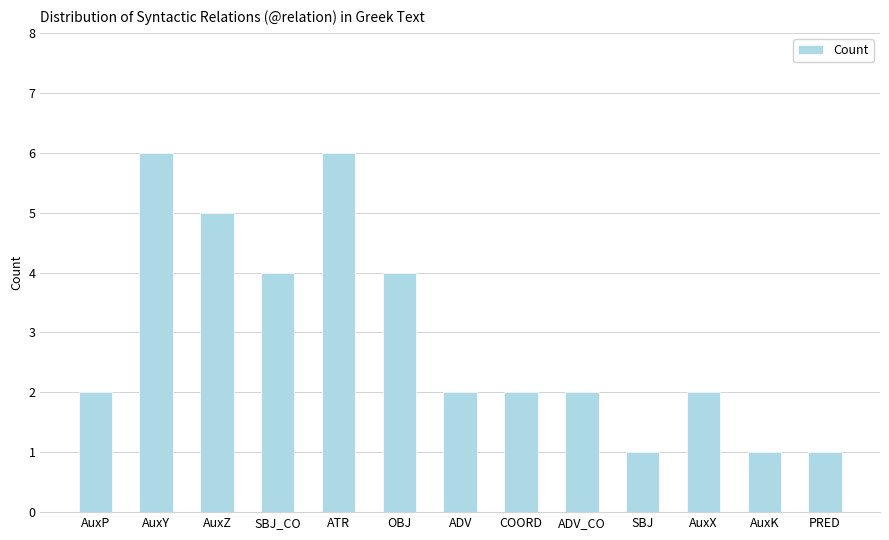

What is the difference between the maximum and minimum values?

5